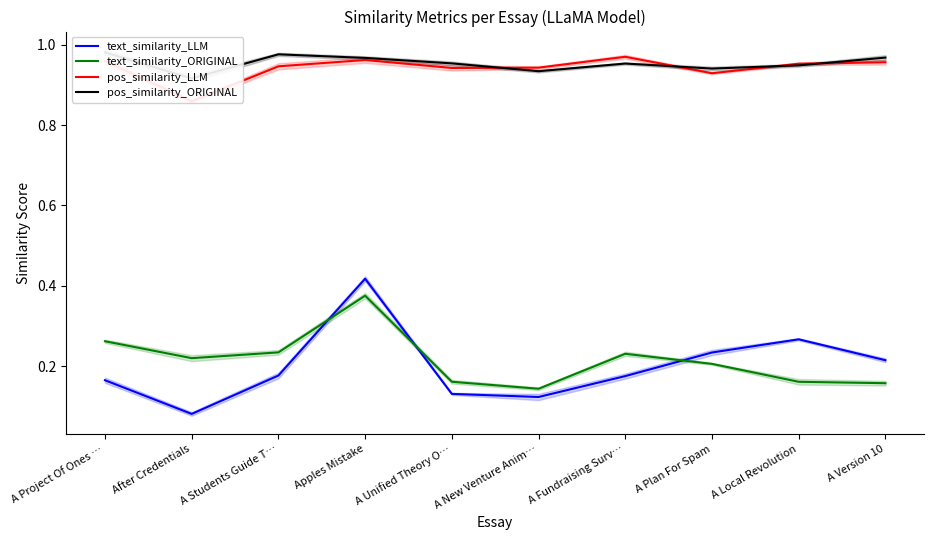

At which category is the sum across all series the highest?

Apples Mistake